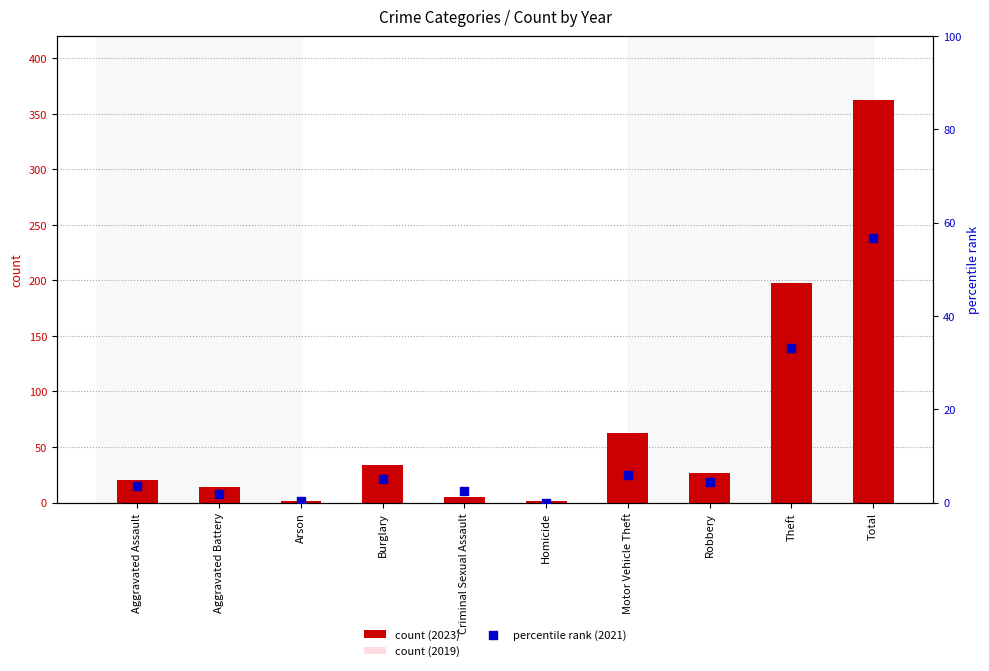

Which series has the widest spread of Y values?

count (2023)